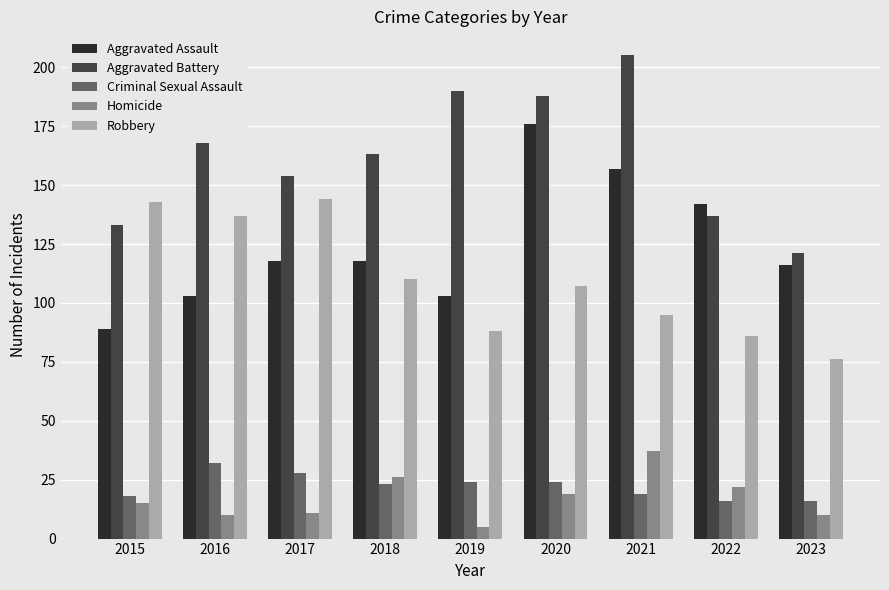

What is the difference between the highest and lowest values at 2020?

169